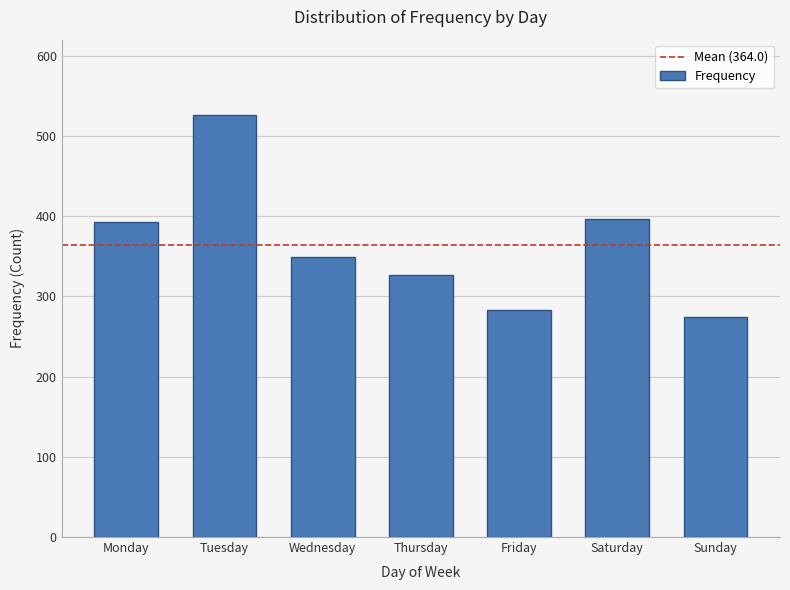

Reading left to right, what are all the values shown in this chart?

393	526	349	327	283	396	274